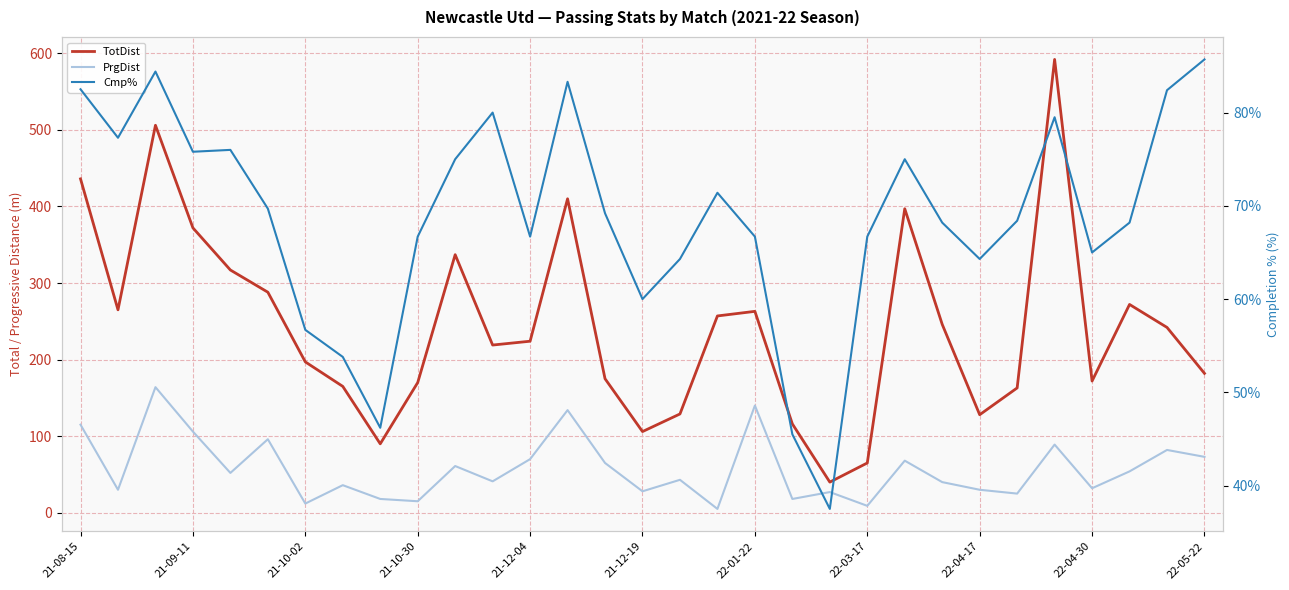

What are all the series names shown in the legend?

TotDist, PrgDist, Cmp%